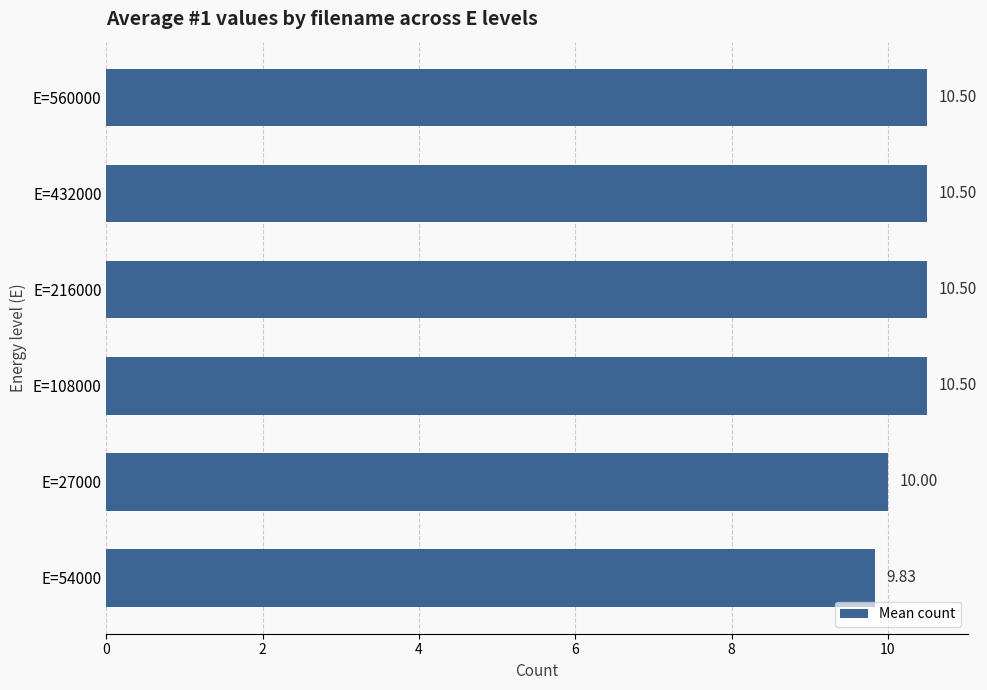

What is the ratio of the value at E=54000 to the value at E=432000?

0.9